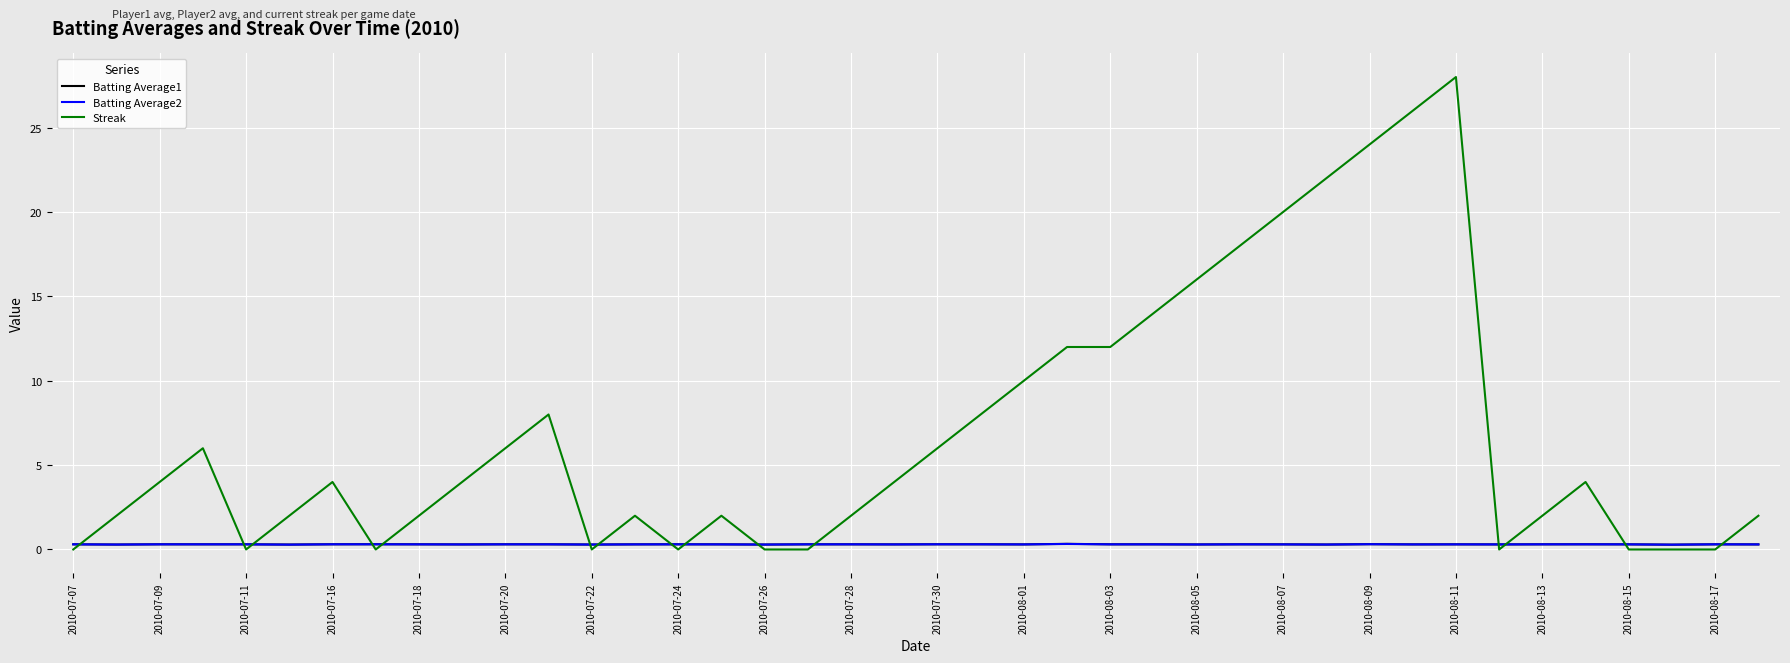

What is the highest value of the Streak series?

28.0